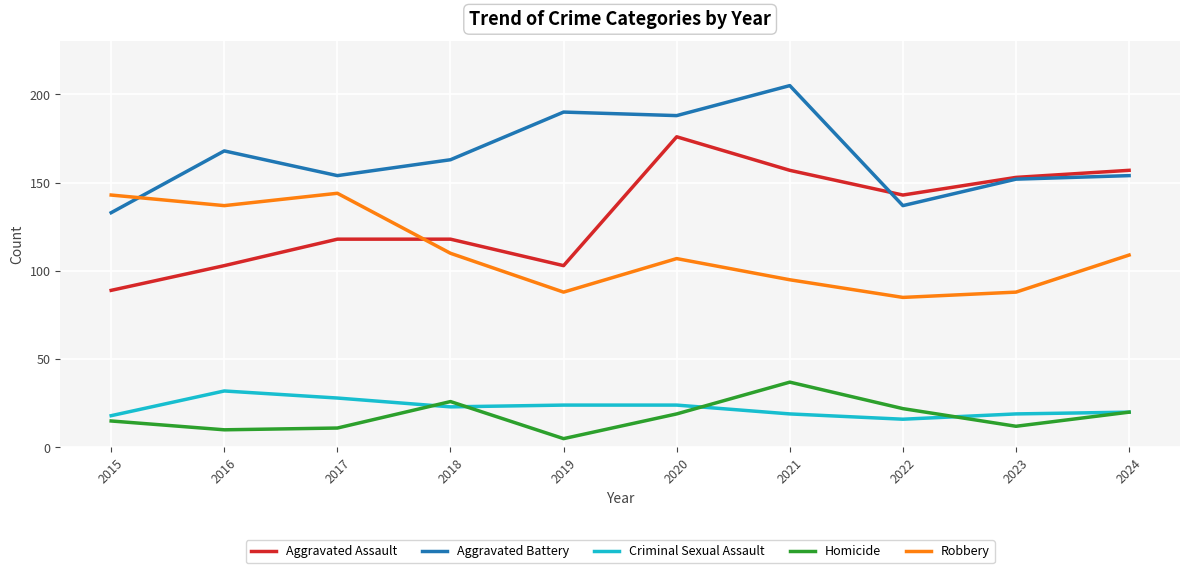

The value of Aggravated Battery at 2018 is 79. True or false?

False